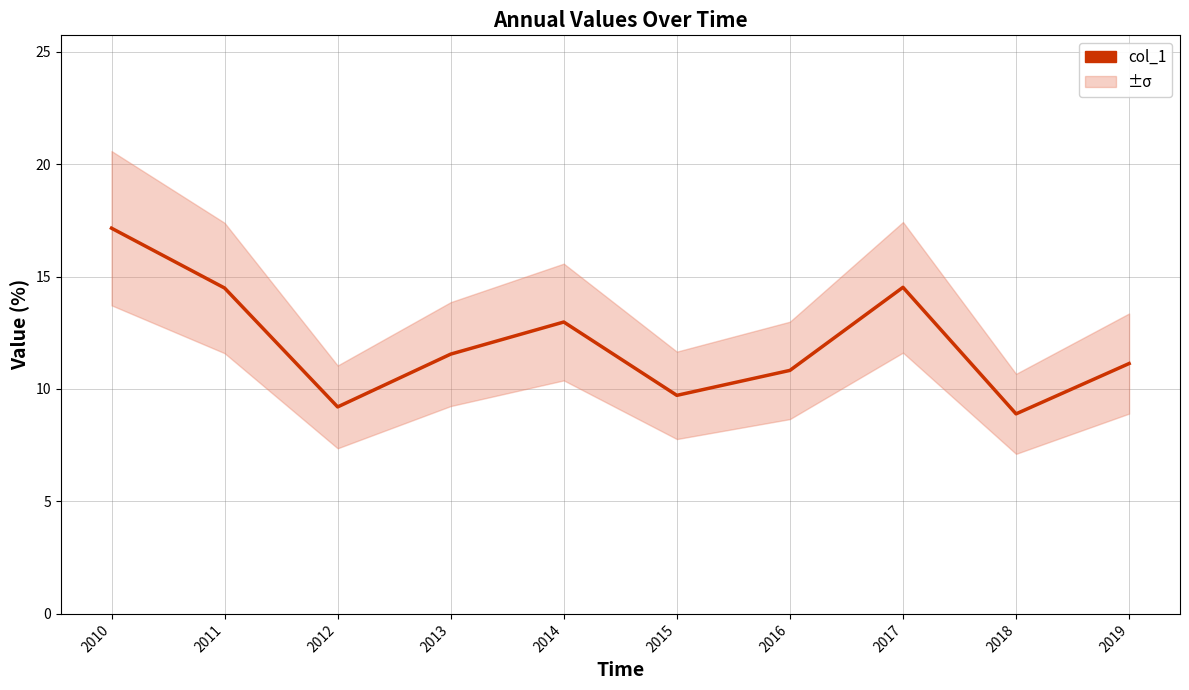

At which category does the chart reach its minimum across all series?

2018